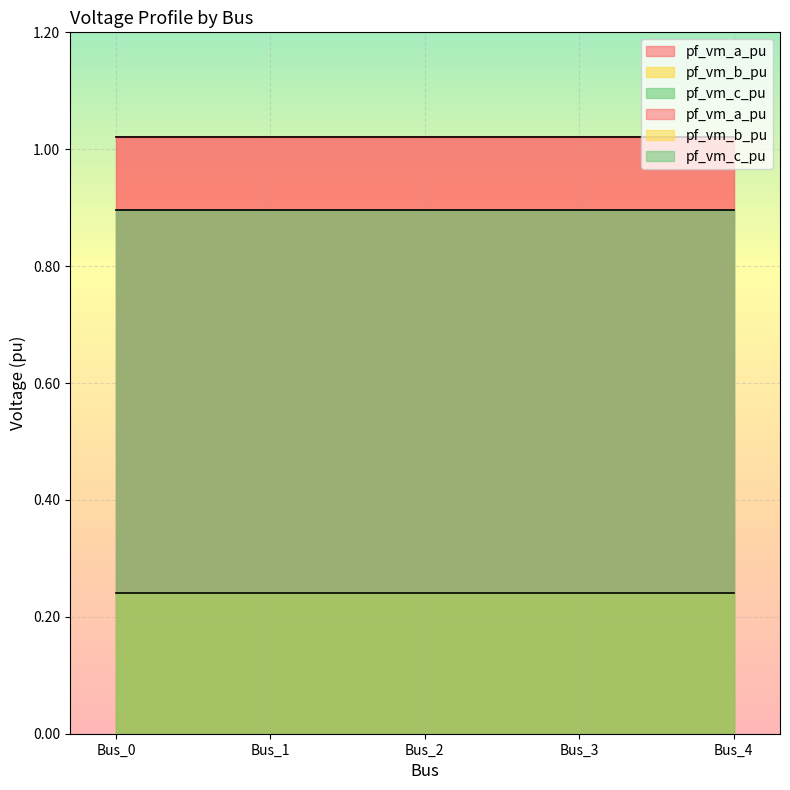

At which category is the sum across all series the highest?

Bus_0